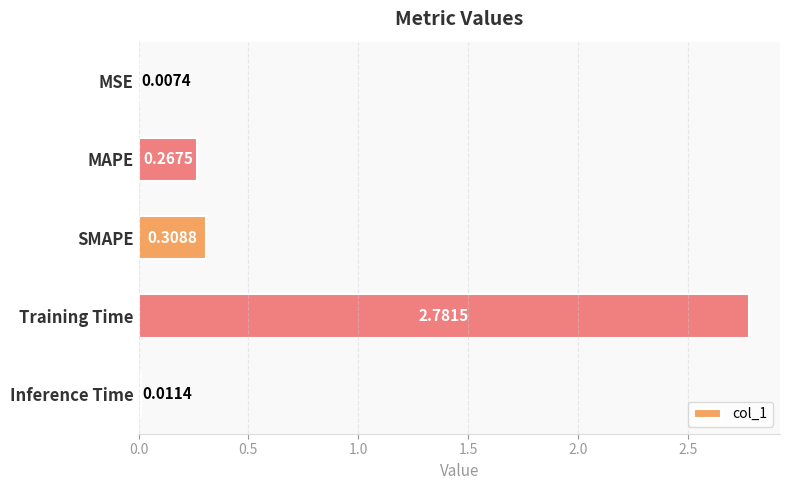

Does the chart contain stacked bars?

No